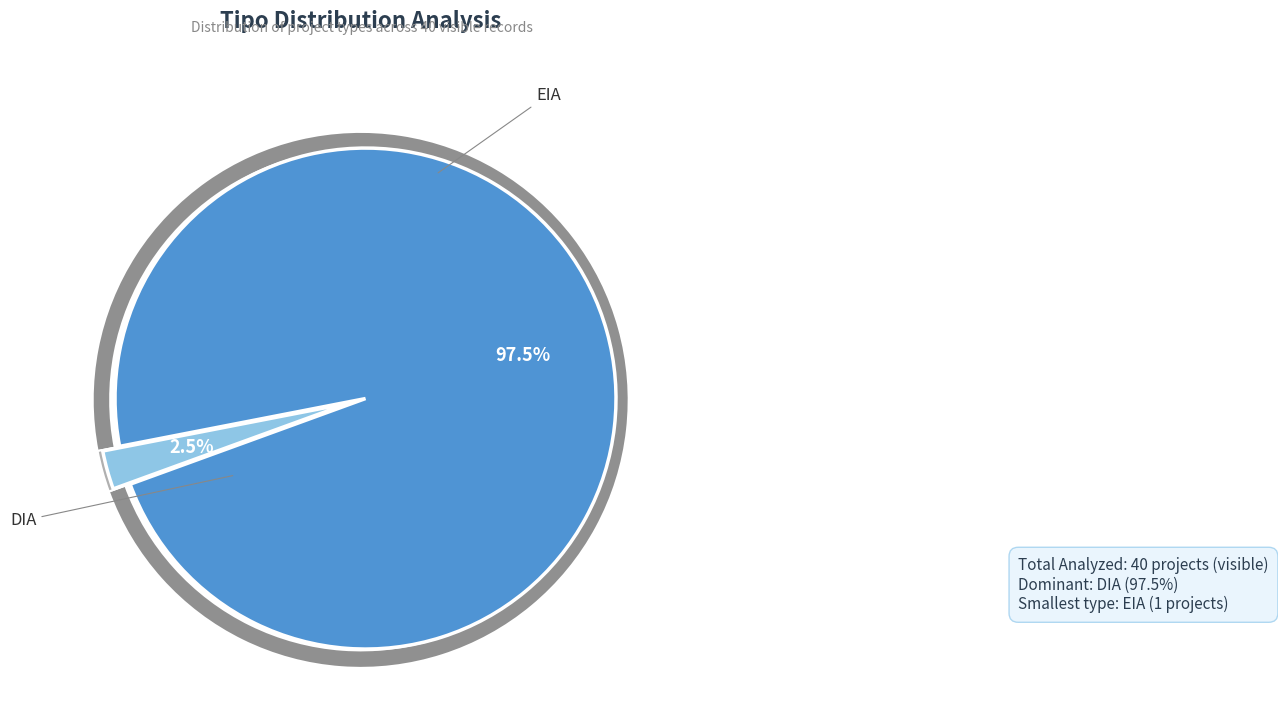

How many segments does this pie chart have?

2